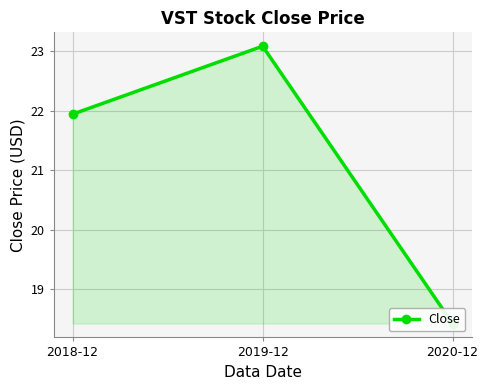

Reading left to right, what are all the values shown in this chart?

21.9	23.1	18.4